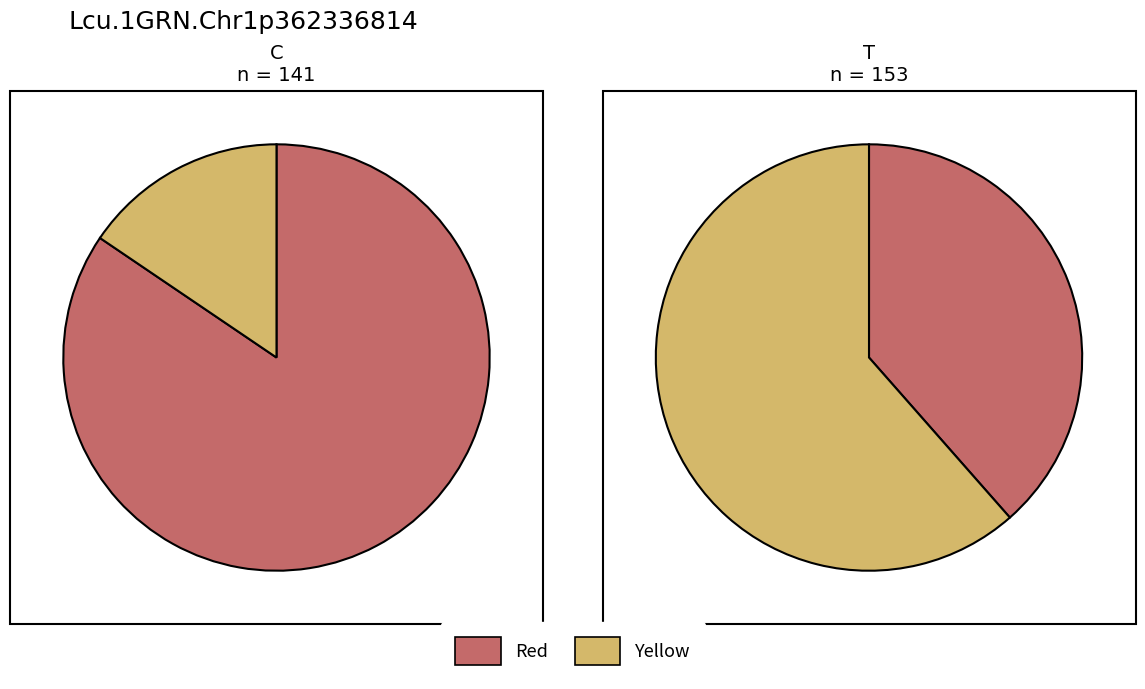

The 11 slice represents 5% of the pie. True or false?

False